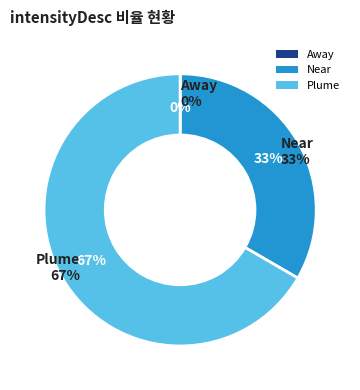

What is the smallest slice in the pie chart?

Away